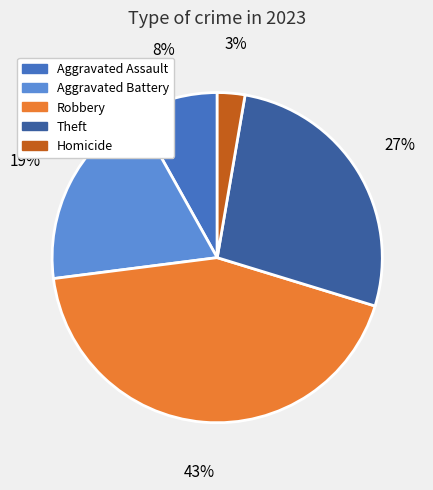

Does Robbery account for over 50% of the chart?

No